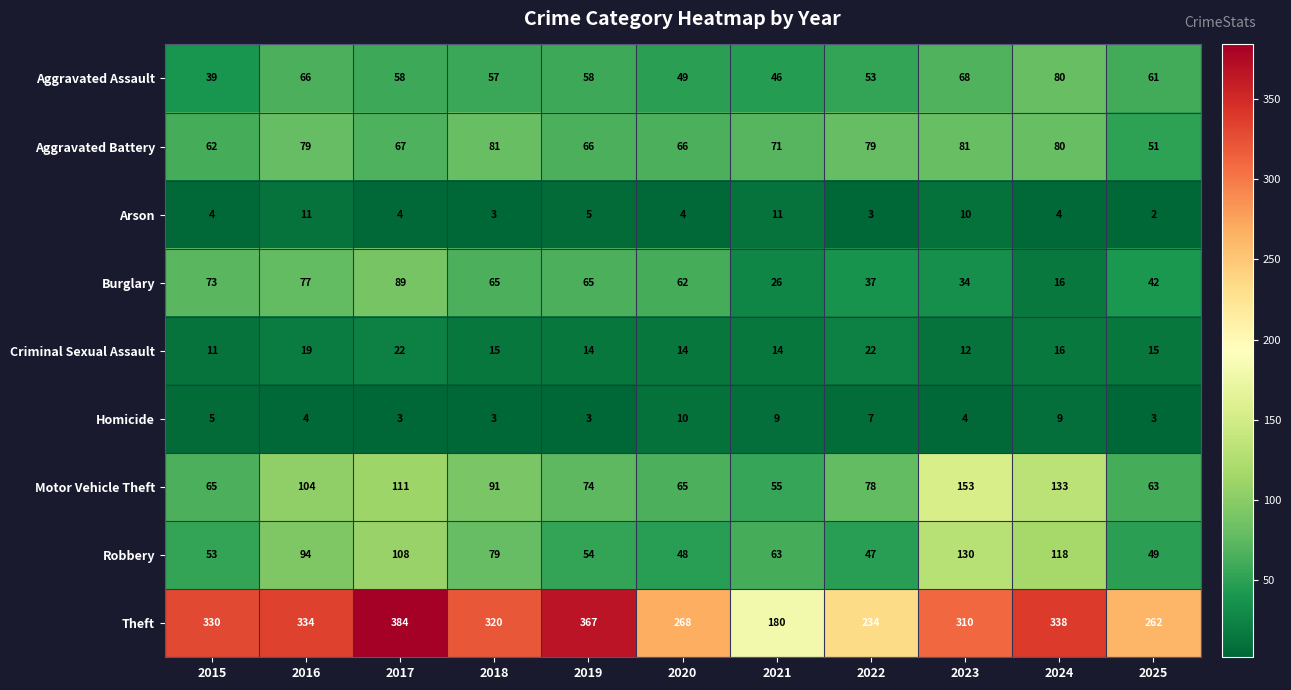

How many distinct data groups are displayed?

9